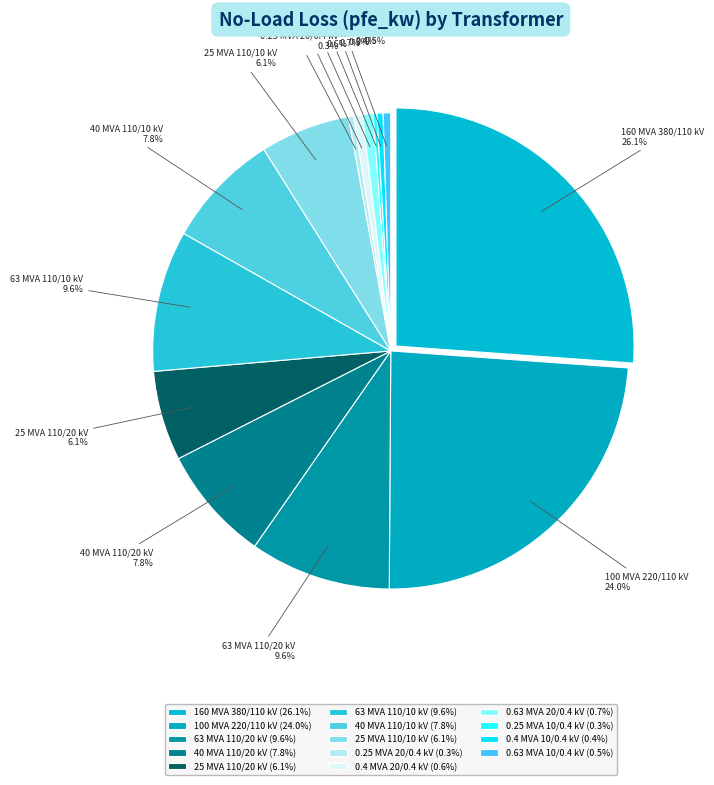

To the nearest percent, what portion does 40 MVA 110/10 kV represent?

8%